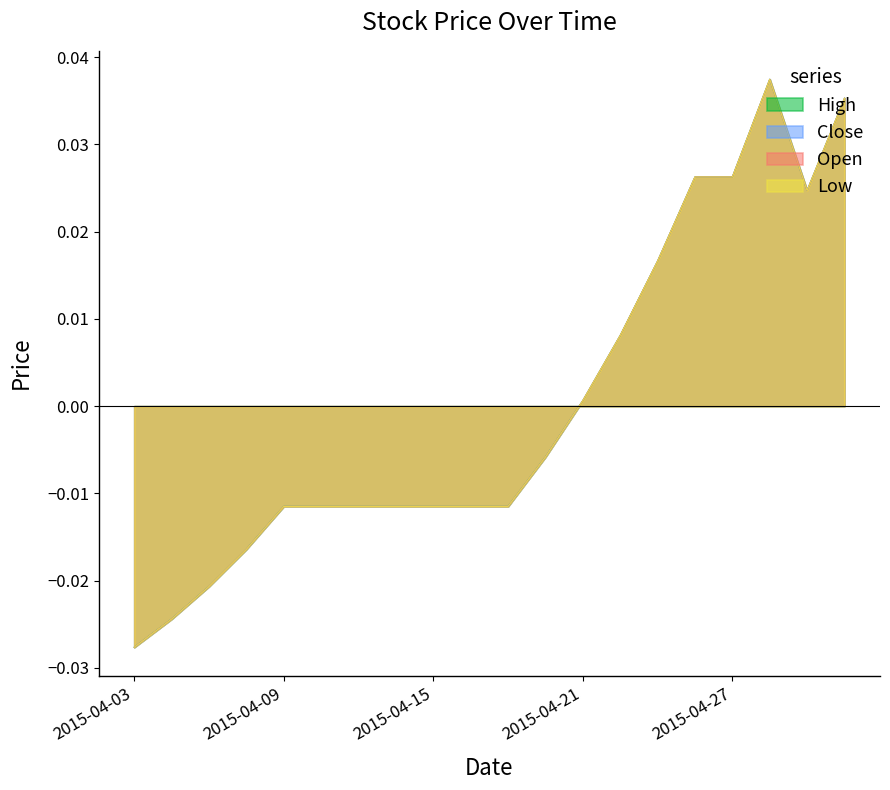

How many categories are shown in the chart?

20